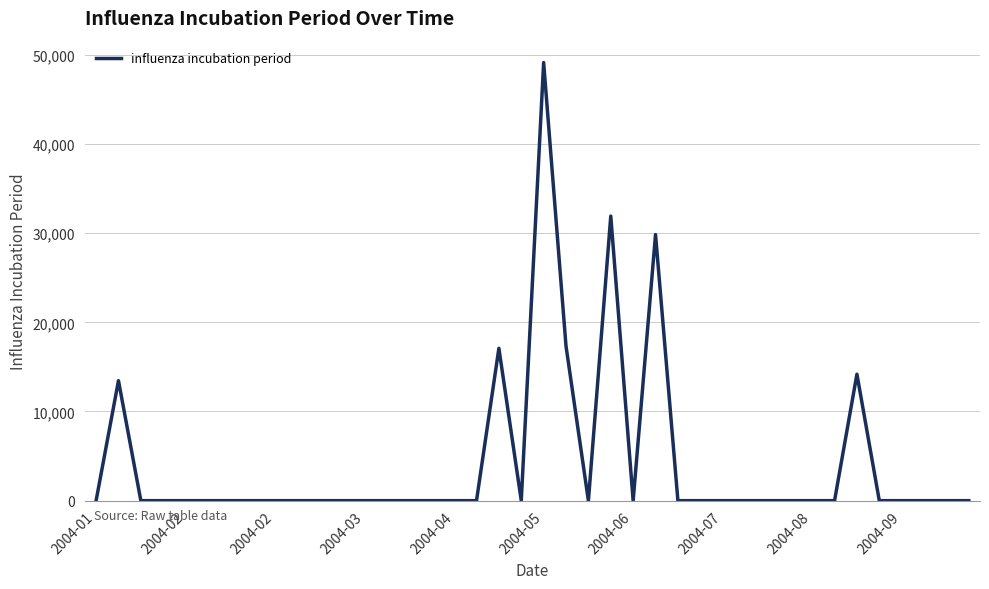

What is the difference between the maximum and minimum values?

49129.0